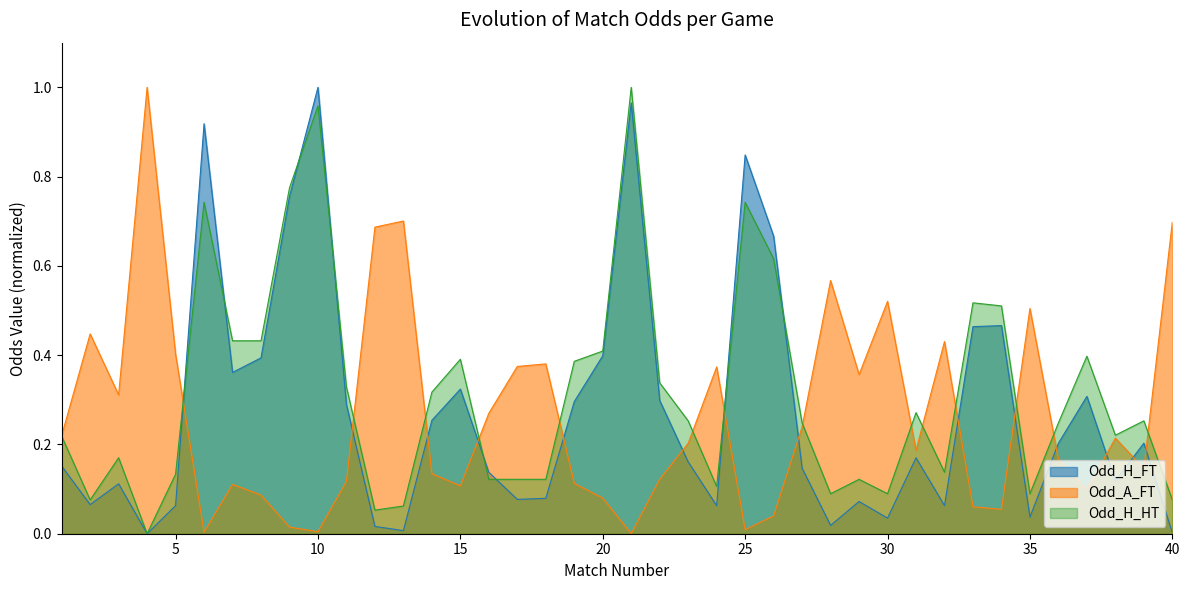

Where is the first local maximum for Odd_A_FT?

2